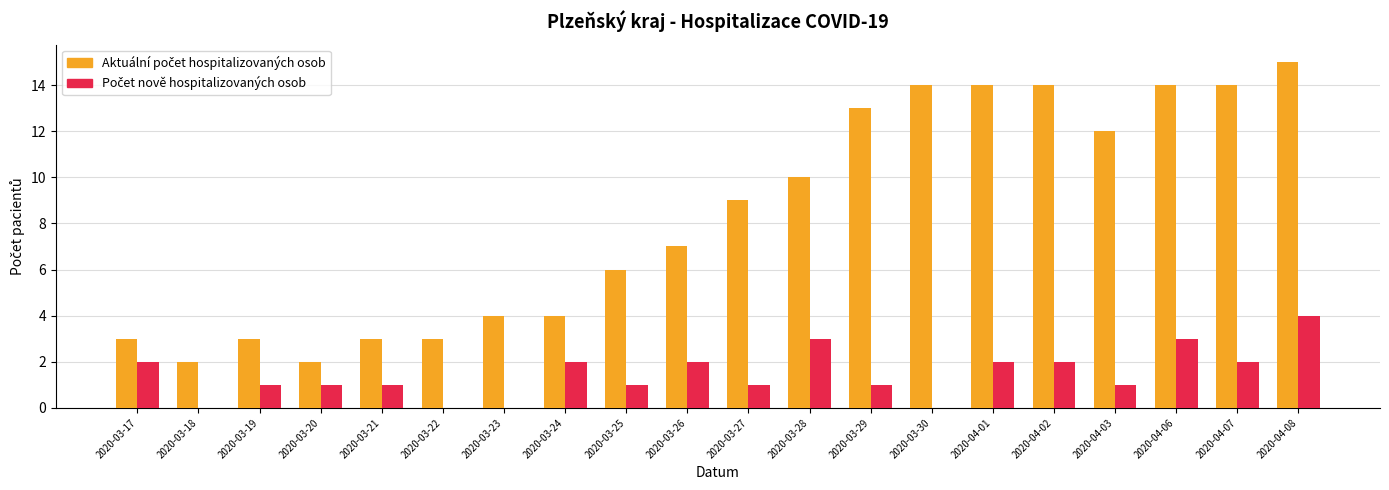

Are the bars horizontal?

No